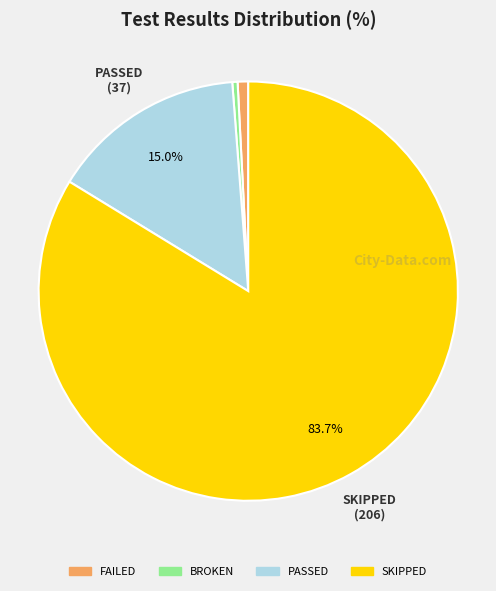

Is the sum of PASSED and BROKEN greater than half?

No